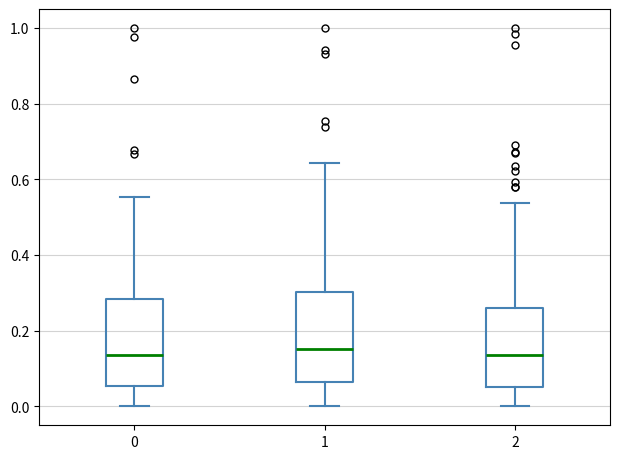

Where does the lower whisker of the box at x = 0 end on the y-axis? The values are not printed on the chart, so give them approximately, as read against the axis.

0.00